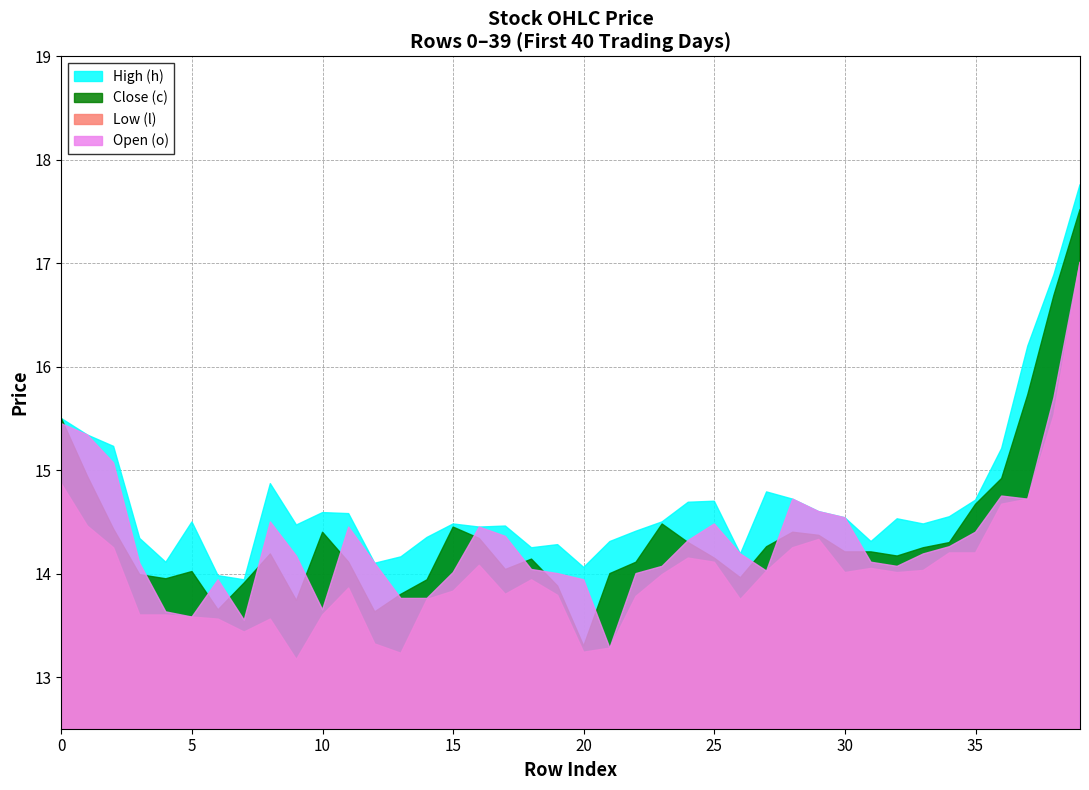

What is the maximum value shown in the chart?

17.8